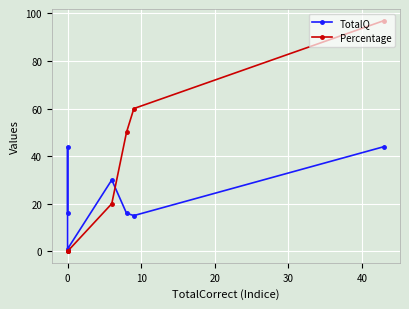

At how many categories does at least one series exceed 75?

1